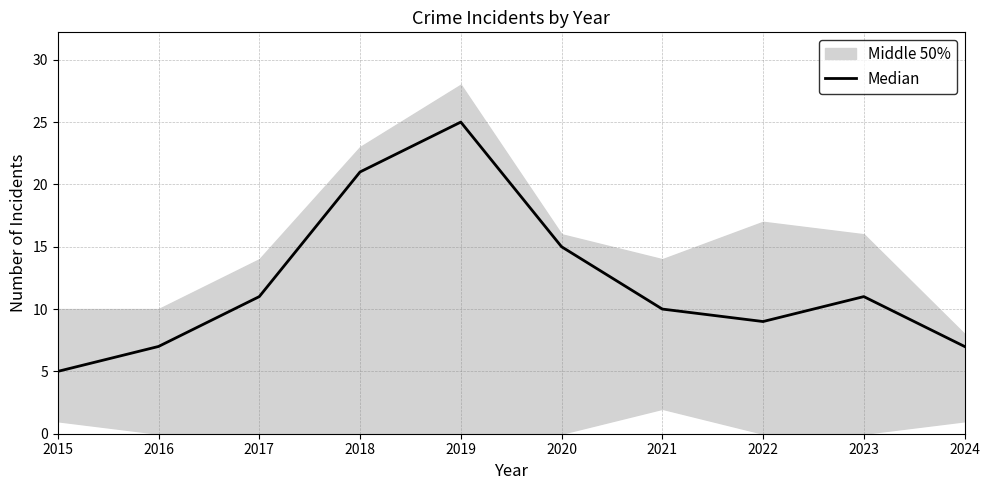

What value does the data have at 2020?

15